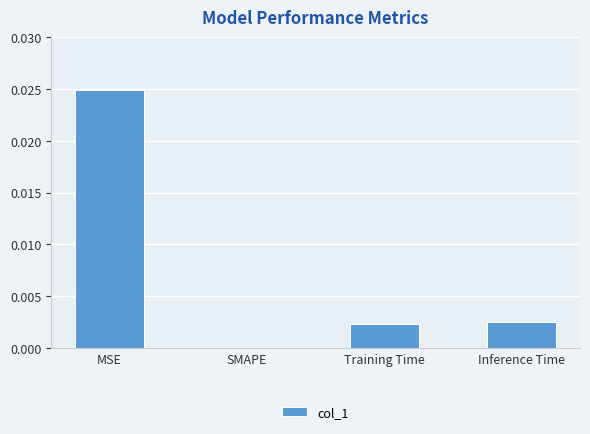

The chart shows a value of 0.0 at MSE. True or false?

True